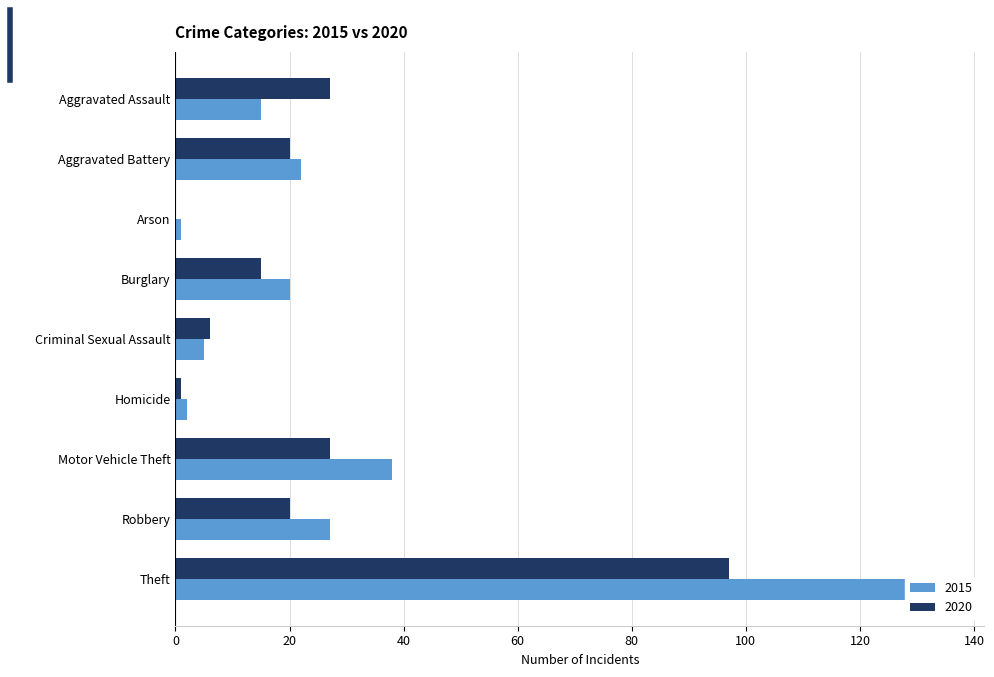

True or false: 2020 has a value of 0 at Arson.

True